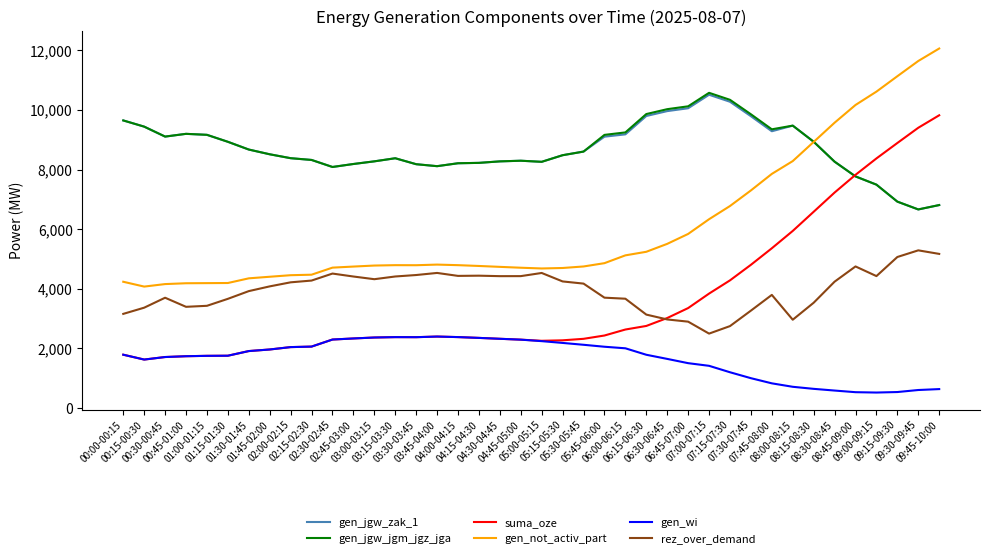

Is it true that suma_oze equals 2362 at 03:00-03:15?

True